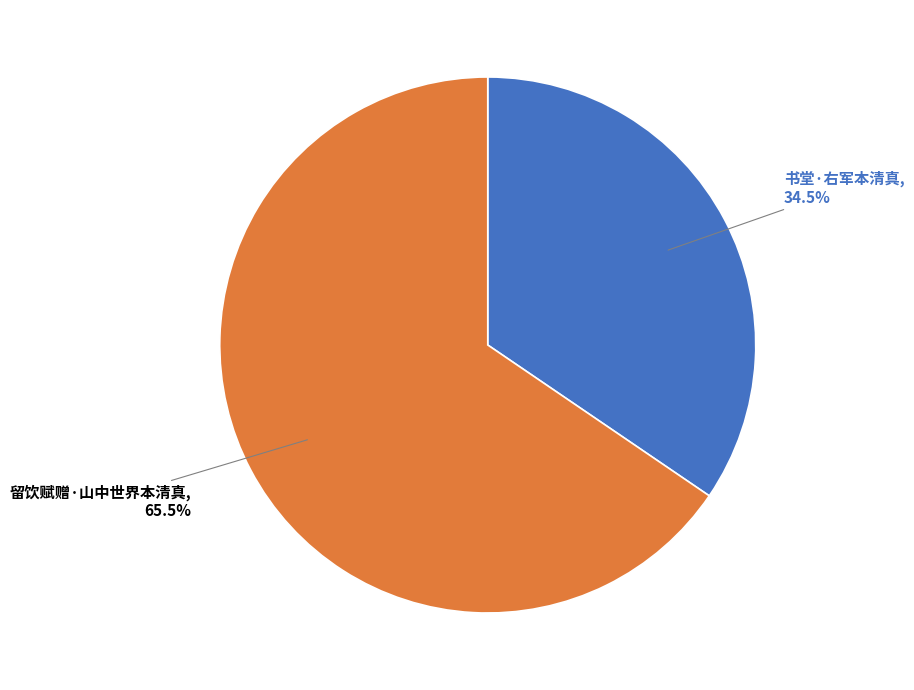

Does any single category account for the majority?

Yes